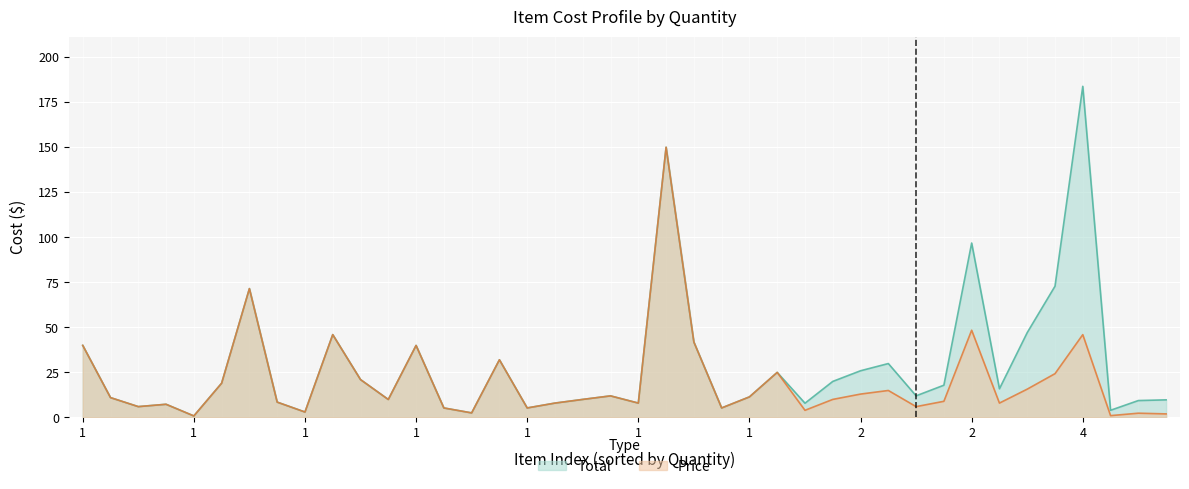

How many lines are shown in the chart?

2